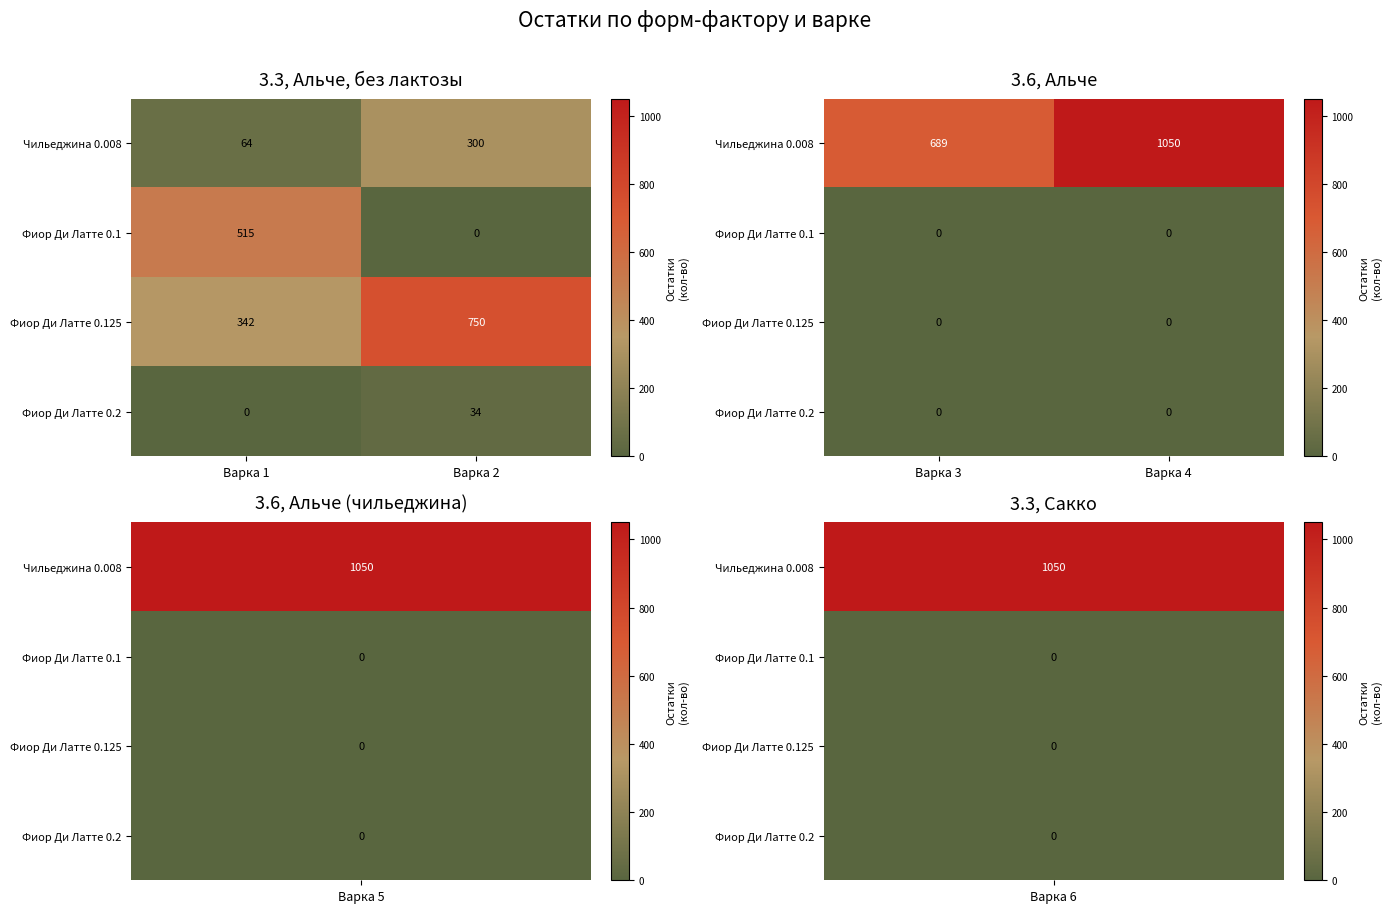

Is the value of Фиор Ди Латте 0.1 at Варка 4 greater than the value of Фиор Ди Латте 0.2 at Варка 4?

No